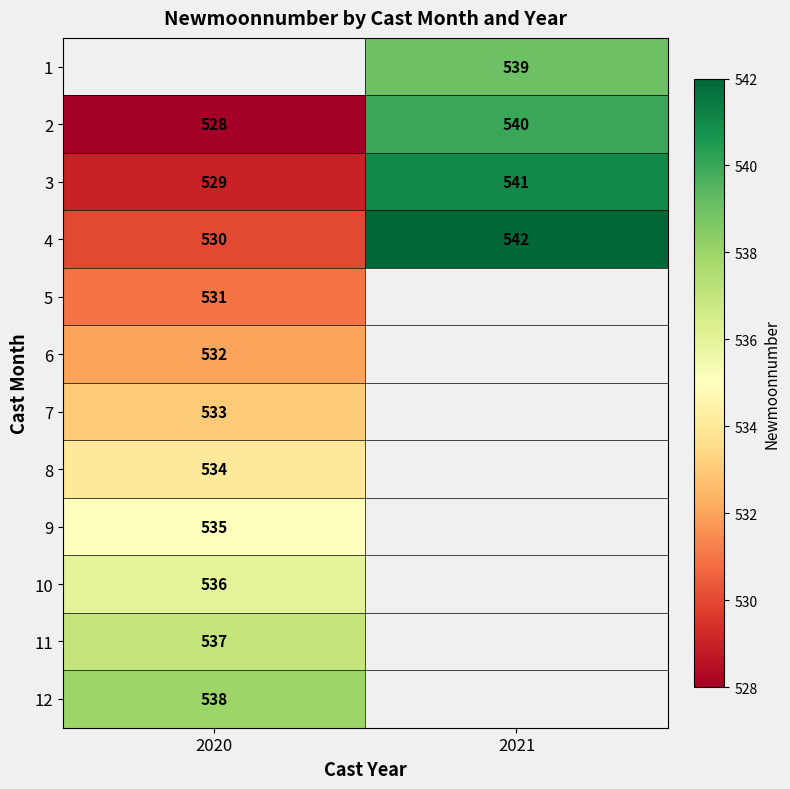

Where is 2 nearest to the value 534?

2020